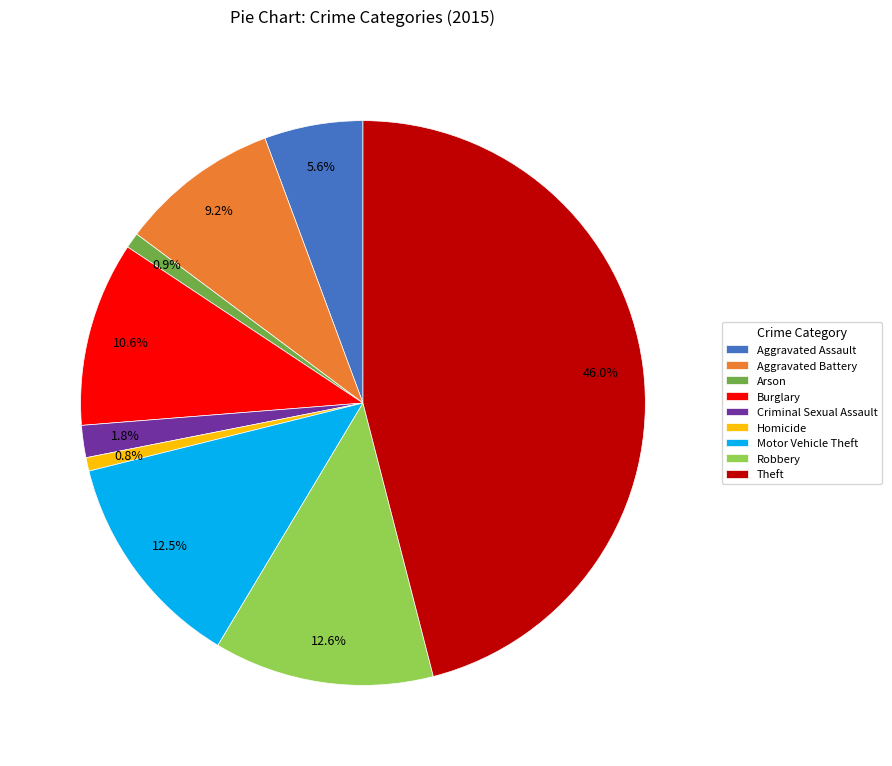

Does Arson represent more than half of the total?

No